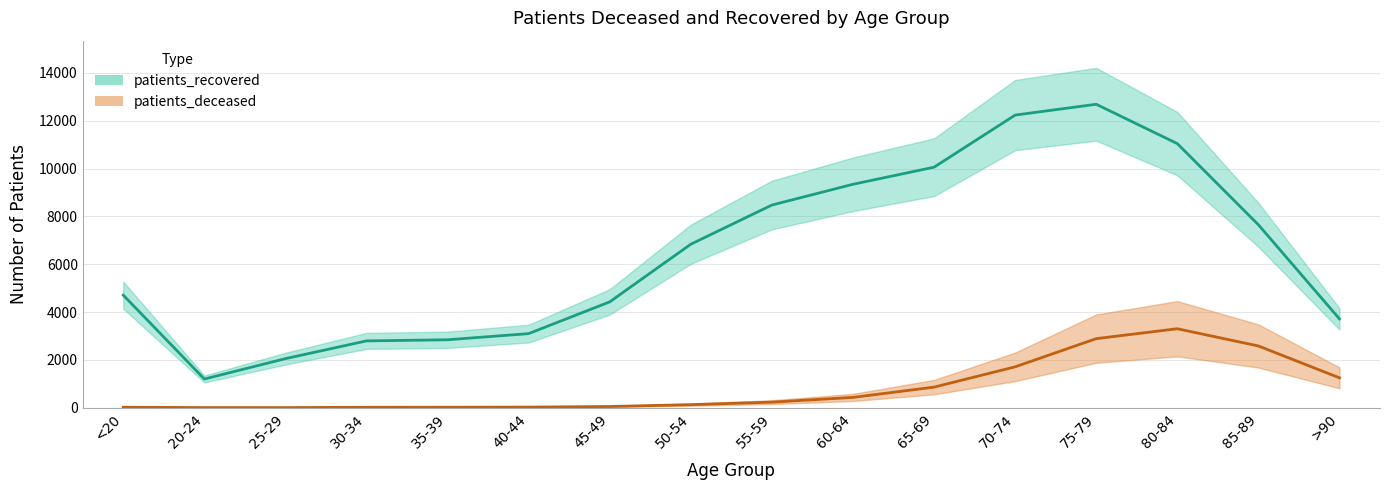

Reading right to left, list all the values displayed in this chart.

patients_deceased: 1247	2580	3300	2886	1707	859	429	231	126	49	24	18	17	3	4	18
patients_recovered: 3712	7648	11041	12686	12233	10055	9340	8472	6835	4424	3096	2839	2792	2050	1198	4705